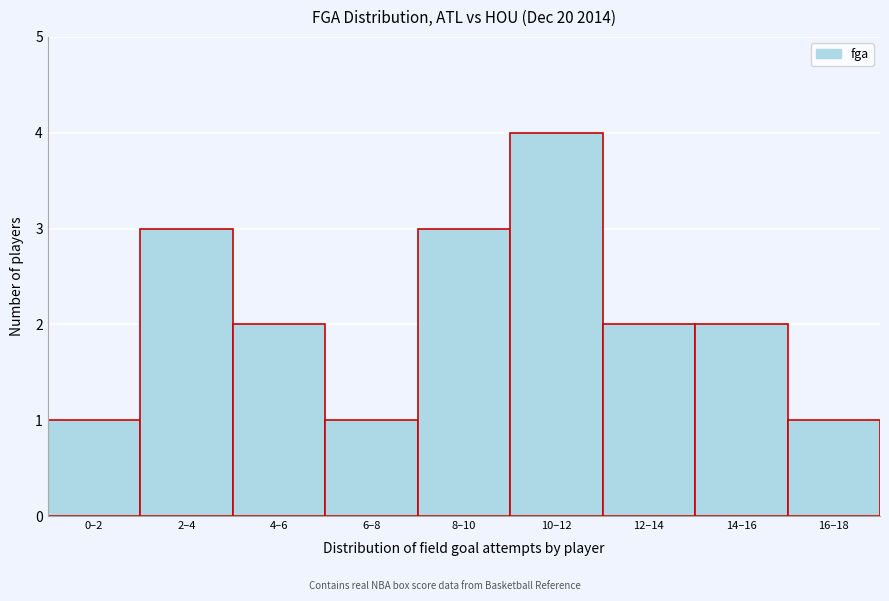

Reading right to left, transcribe all the data shown in this chart.

16–18=1	14–16=2	12–14=2	10–12=4	8–10=3	6–8=1	4–6=2	2–4=3	0–2=1